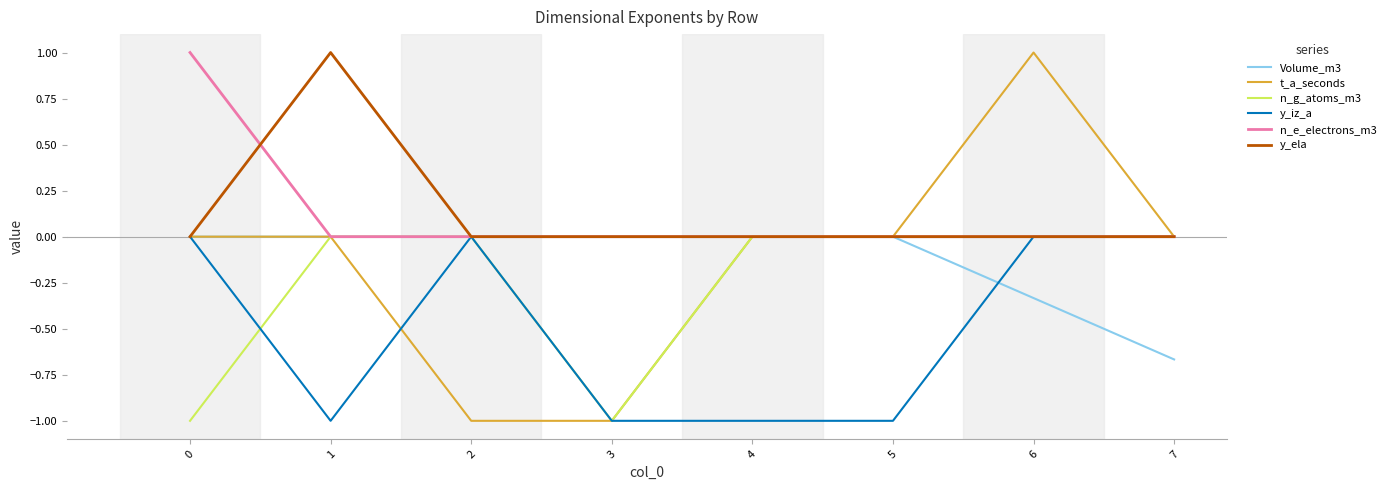

Does the chart display data point markers on the line(s)?

No